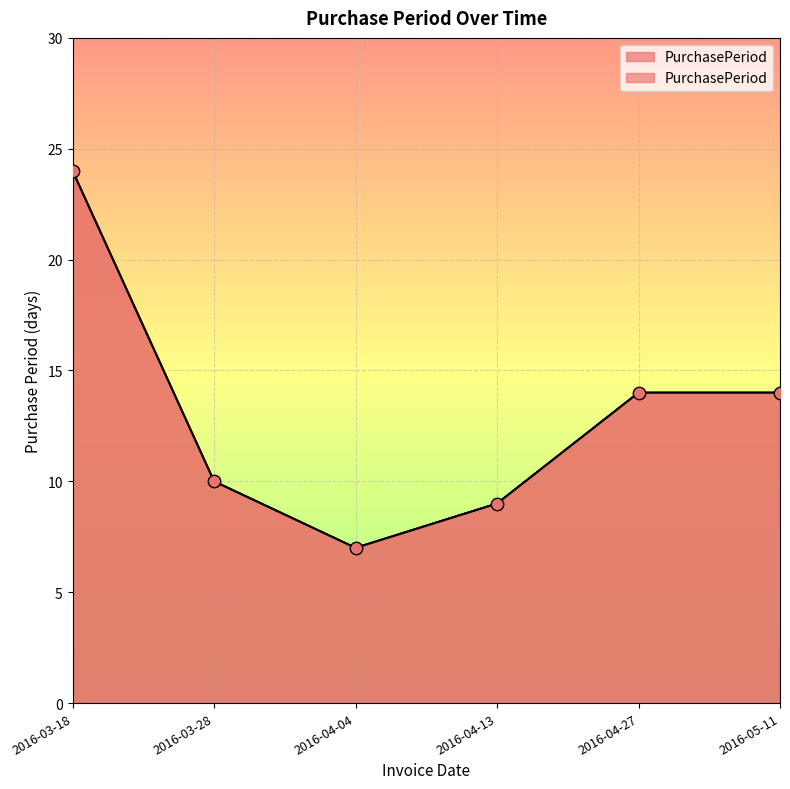

Approximately how many times larger is the value at 2016-04-04 compared to 2016-03-18?

0.3